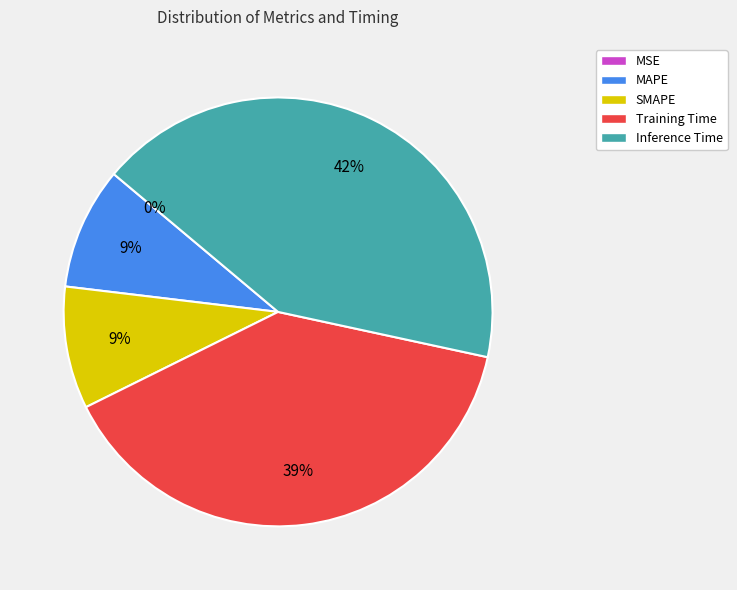

Is it true that Training Time is 33% of the pie?

False